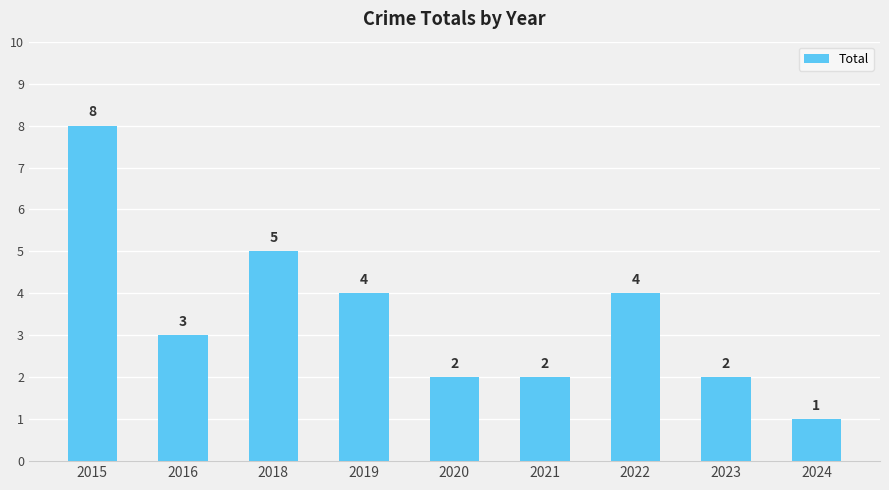

The chart shows a value of 1 at 2016. True or false?

False